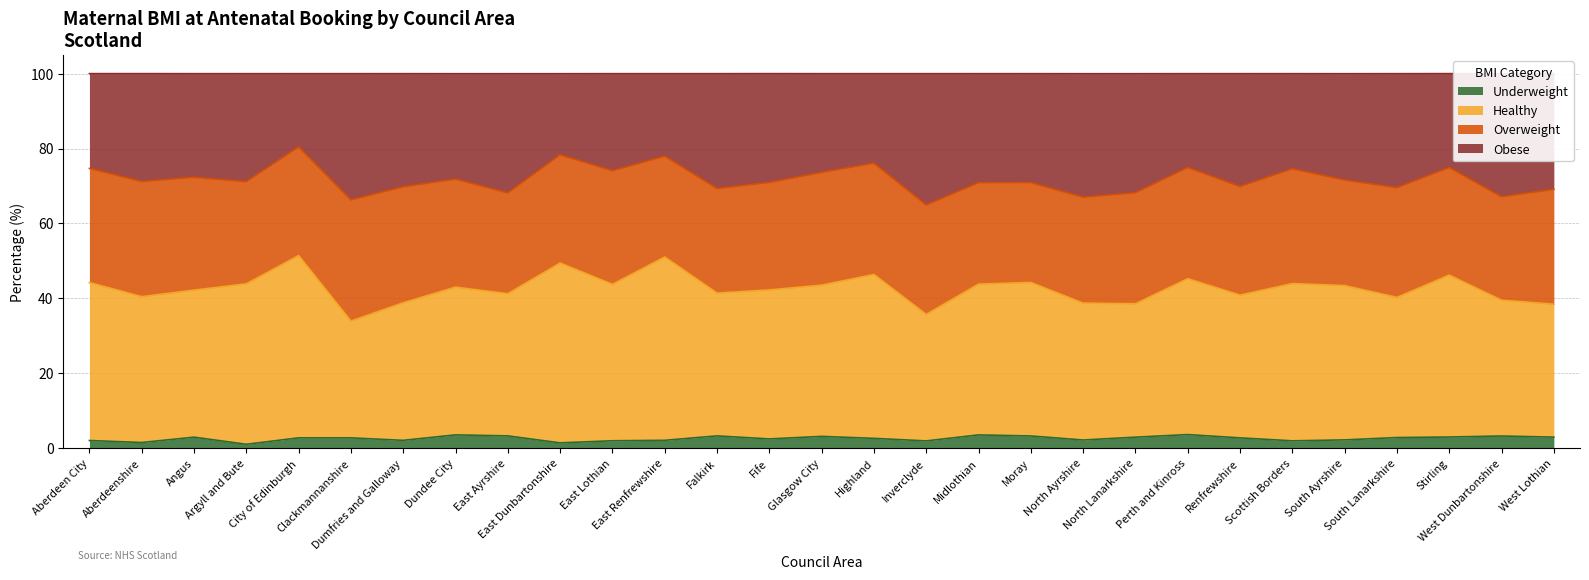

What are all the series names shown in the legend?

Underweight, Healthy, Overweight, Obese